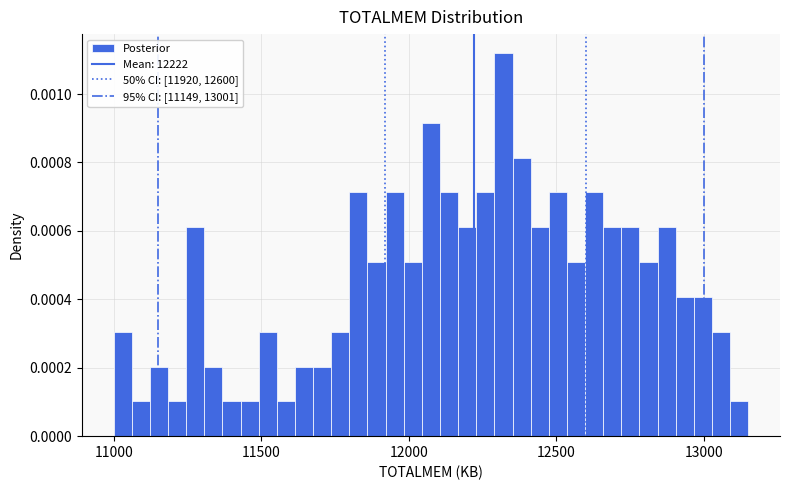

Read against the x-axis, roughly where is the centre of the tallest bar?

12300